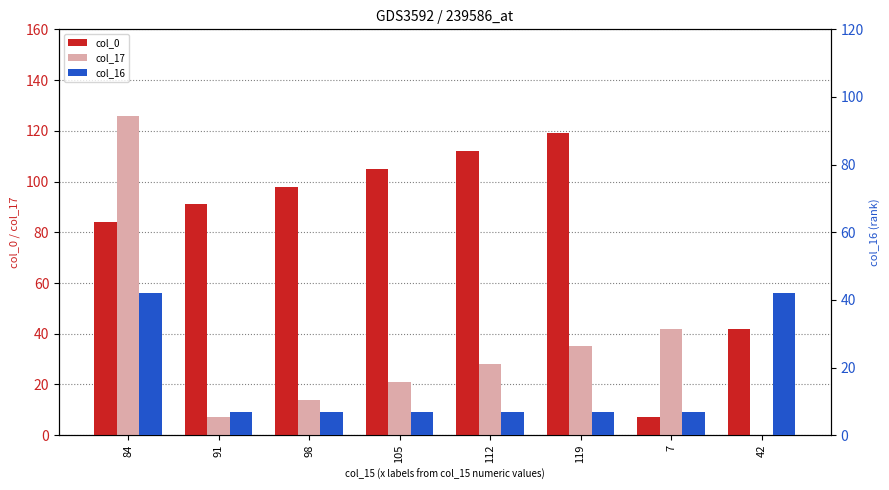

Which series has the widest spread of values?

col_17